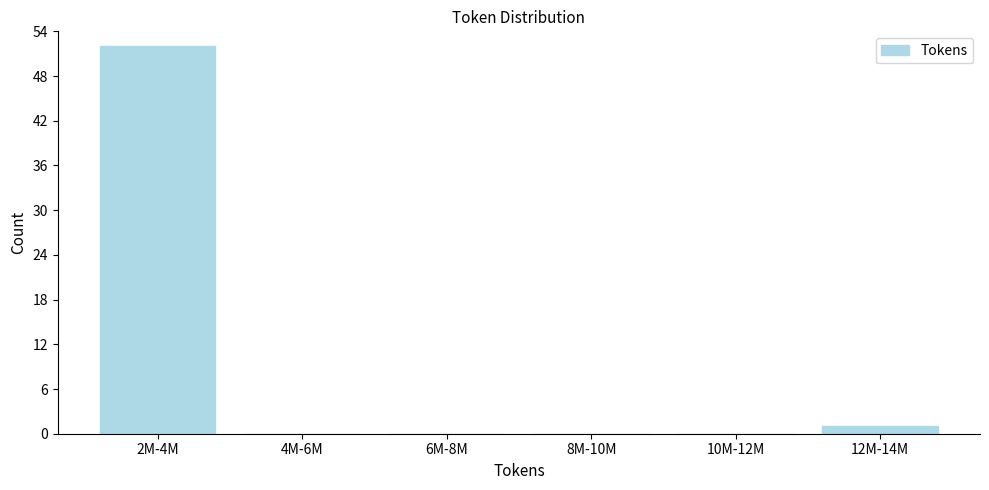

Reading right to left, extract all data points from this chart.

12M-14M=1	10M-12M=0	8M-10M=0	6M-8M=0	4M-6M=0	2M-4M=52